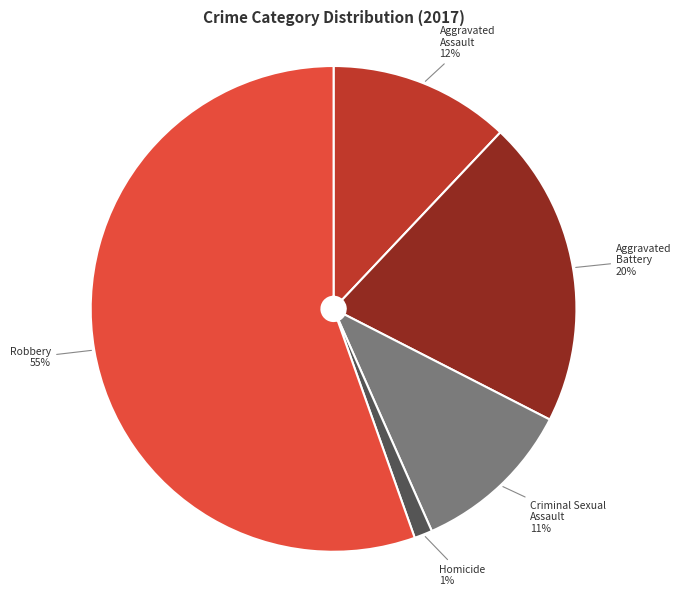

What is the ratio of the value at Aggravated Assault to the value at Aggravated Battery?

0.6